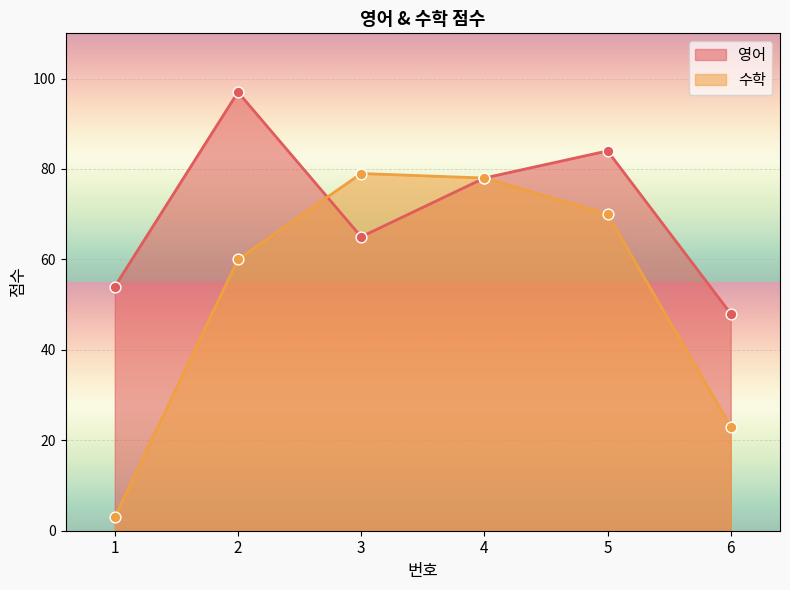

Which series has the largest total across all categories?

영어